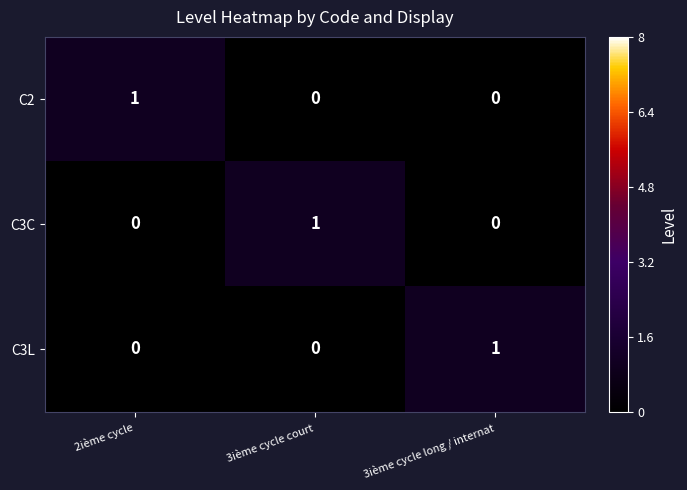

Reading left to right, what are all the values shown in this chart?

C2: 1	0	0
C3C: 0	1	0
C3L: 0	0	1